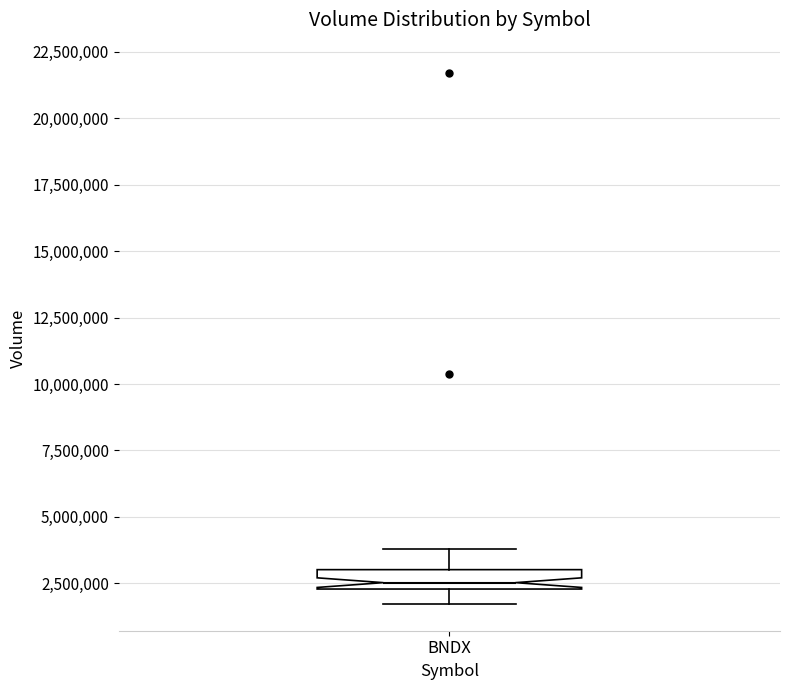

Where is the upper edge of the box for BNDX on the y-axis? The values are not printed on the chart, so give them approximately, as read against the axis.

3000000